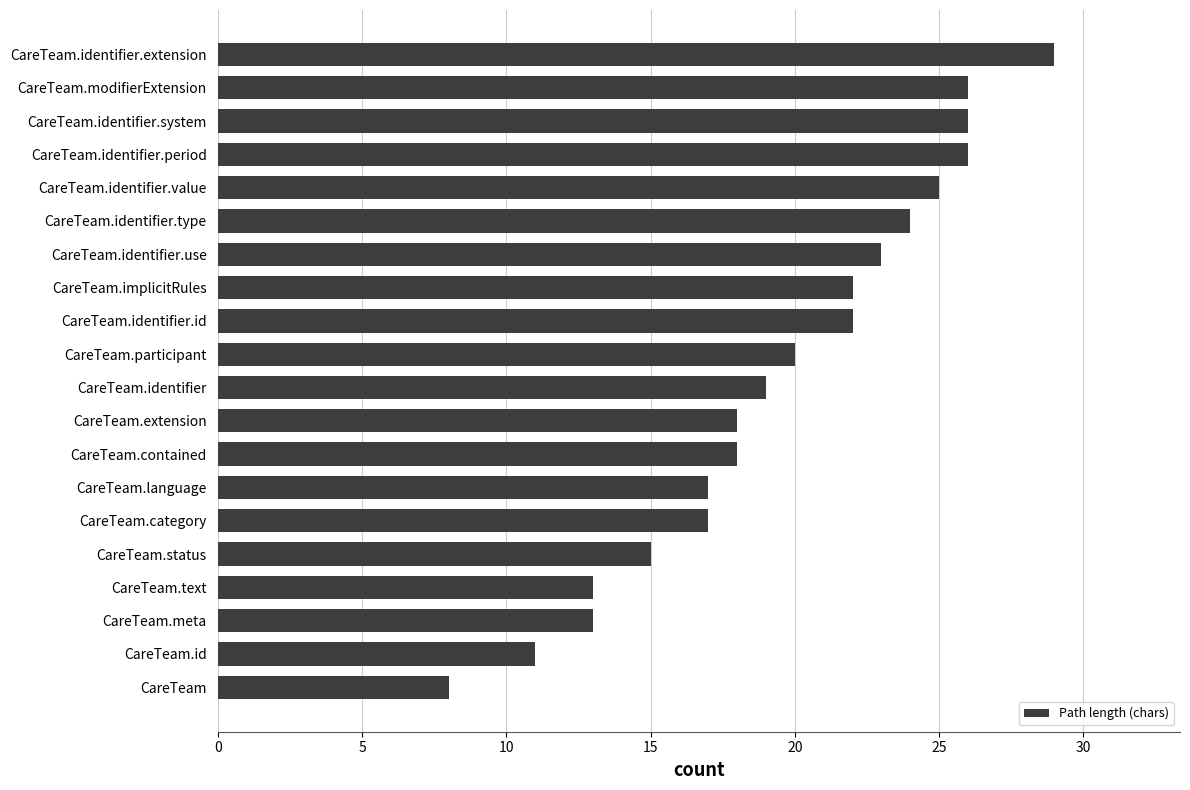

The chart shows a value of 14 at CareTeam. True or false?

False